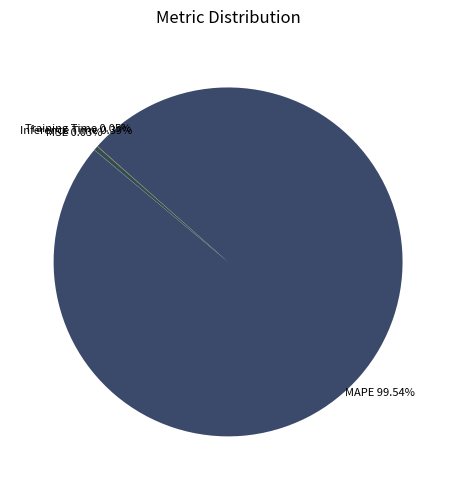

Which category has the biggest portion of the pie?

MAPE